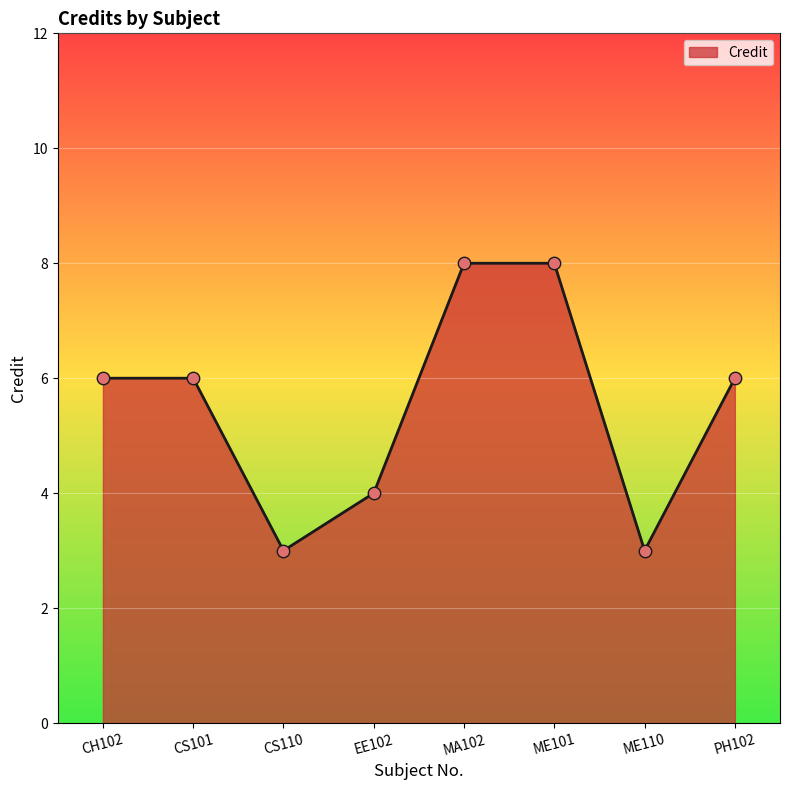

What is the change in value from ME101 to ME110?

-5